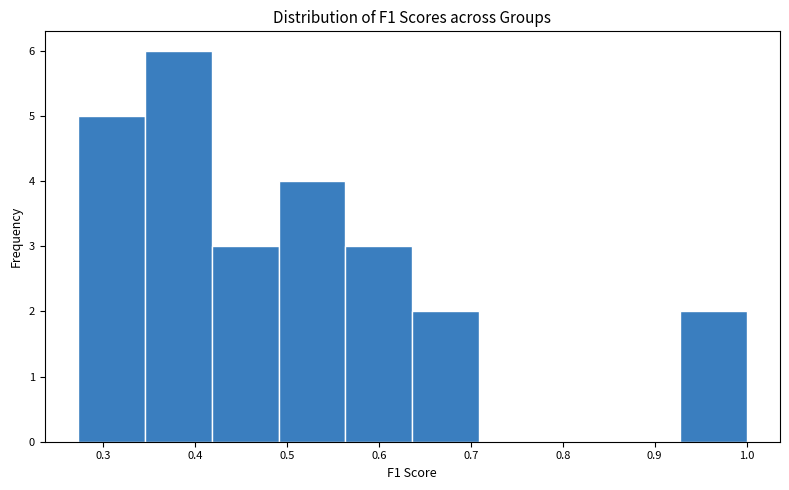

Over which range of the x-axis is the bar tallest?

0.35 to 0.42